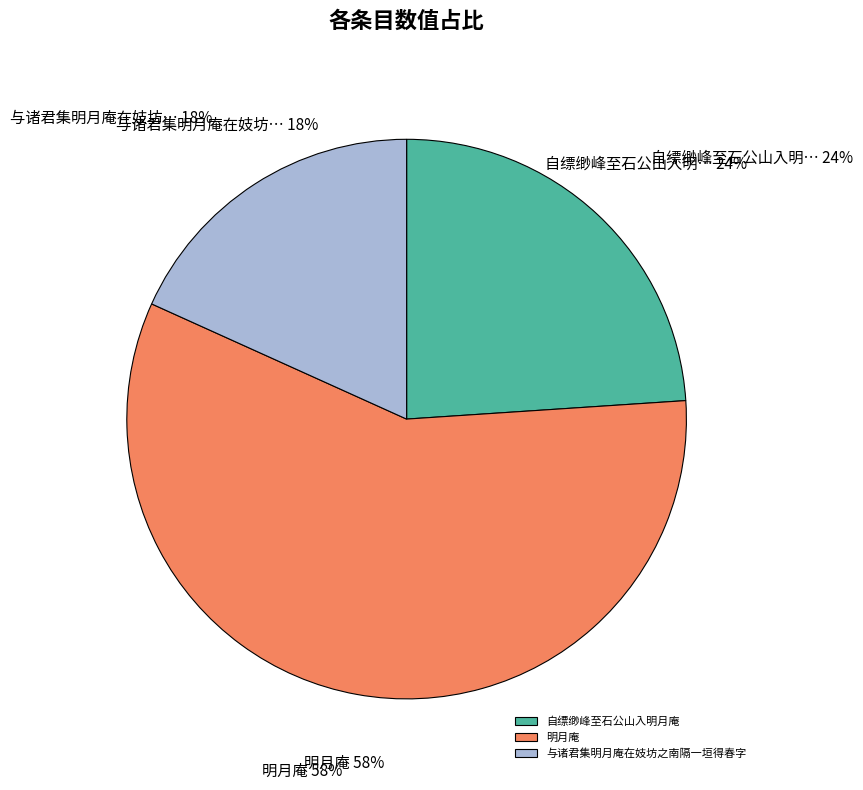

Which category has the smallest portion of the pie?

与诸君集明月庵在妓坊之南隔一垣得春字